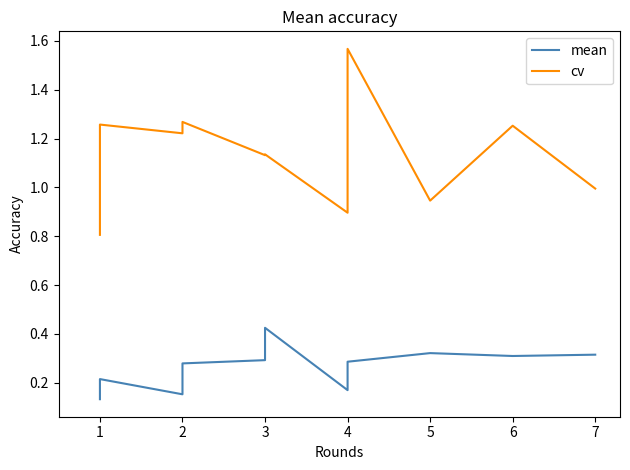

True or false: mean has more than 2 interior local peaks.

True